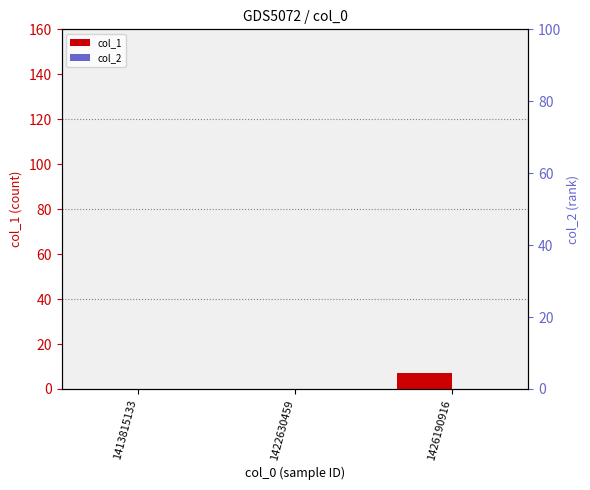

Reading left to right, list all the values displayed in this chart.

col_1: 0	0	7
col_2: 0	0	0